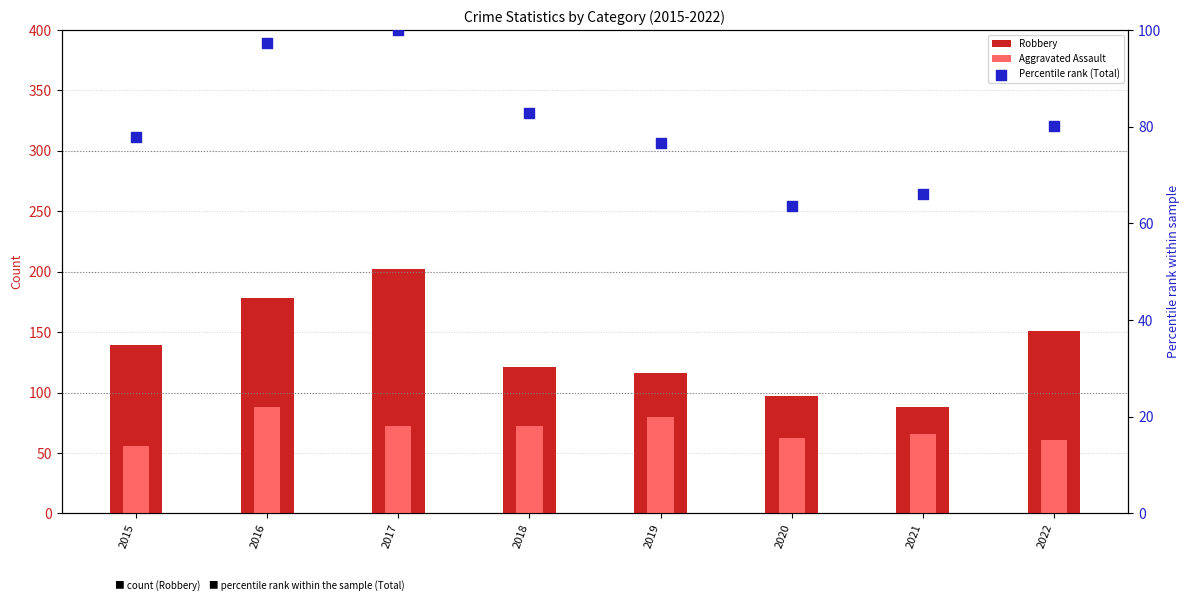

At how many categories does at least one series exceed 86?

8